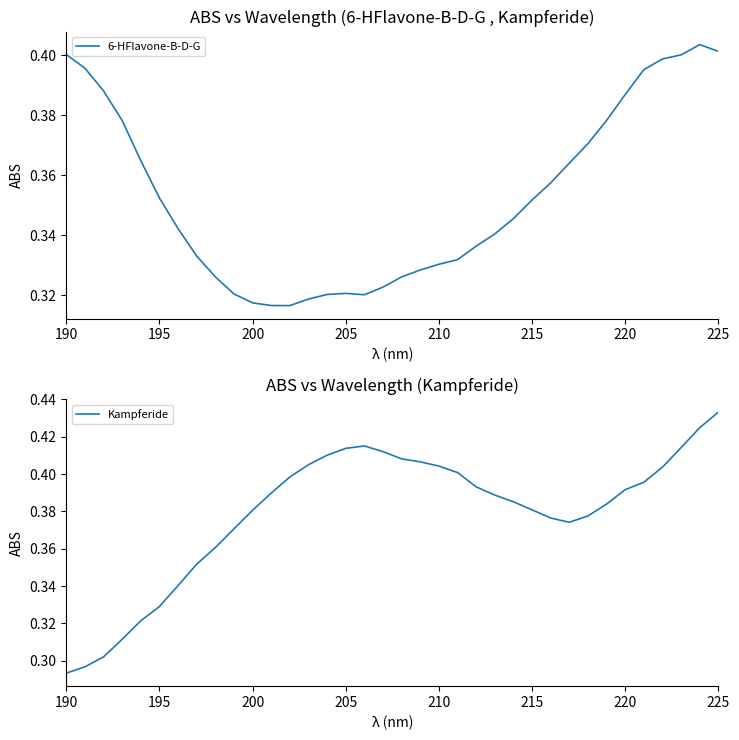

The 6-HFlavone-B-D-G series shows 0.5 at 215. True or false?

False